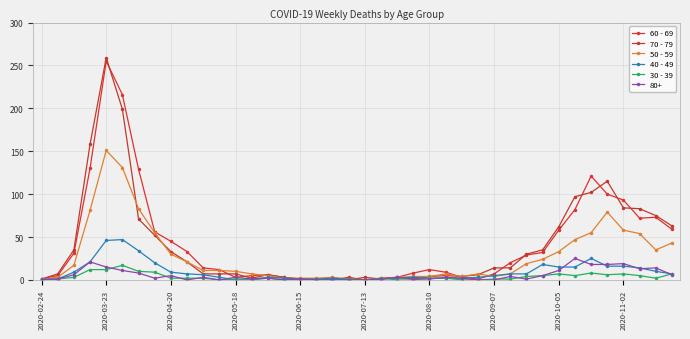

True or false: 50 - 59 and 30 - 39 intersect in this chart.

True